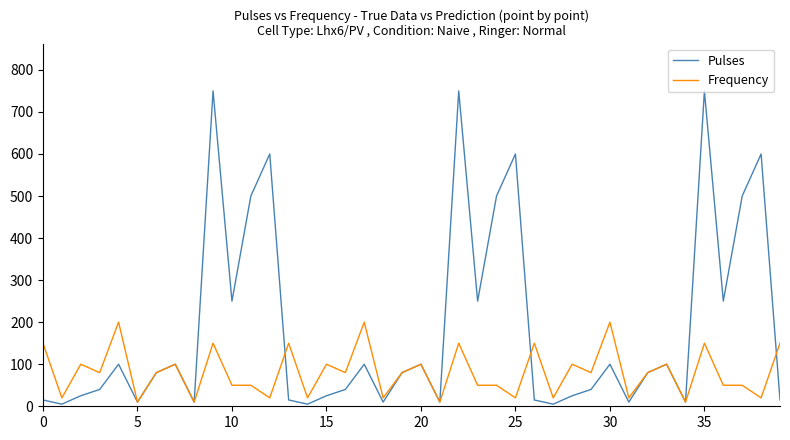

What are all the series names shown in the legend?

Pulses, Frequency